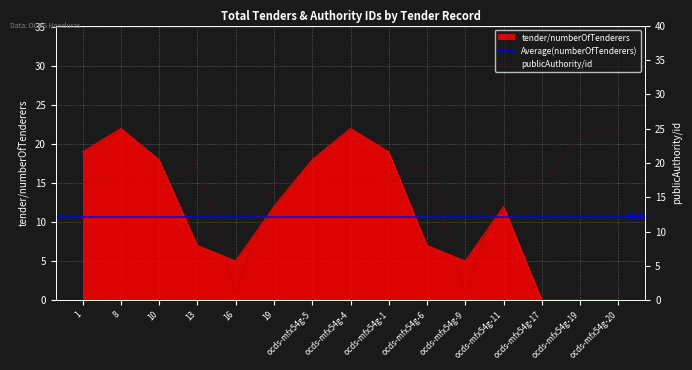

Is it true that tender/numberOfTenderers equals 18 at 10?

True